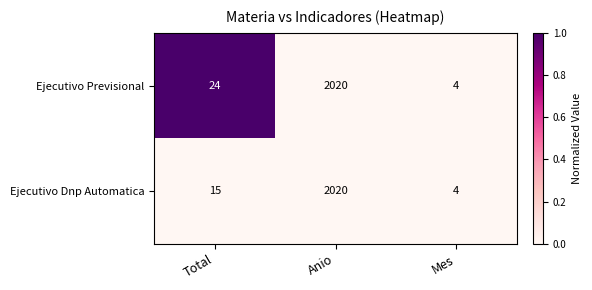

Reading left to right, list all the values displayed in this chart.

Ejecutivo Previsional: 24	2020	4
Ejecutivo Dnp Automatica: 15	2020	4